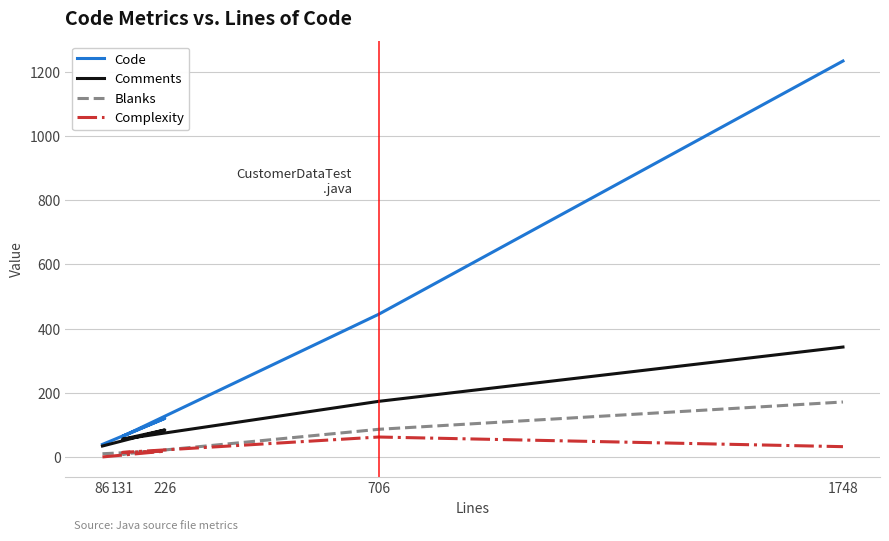

What position from the right is 706?

2